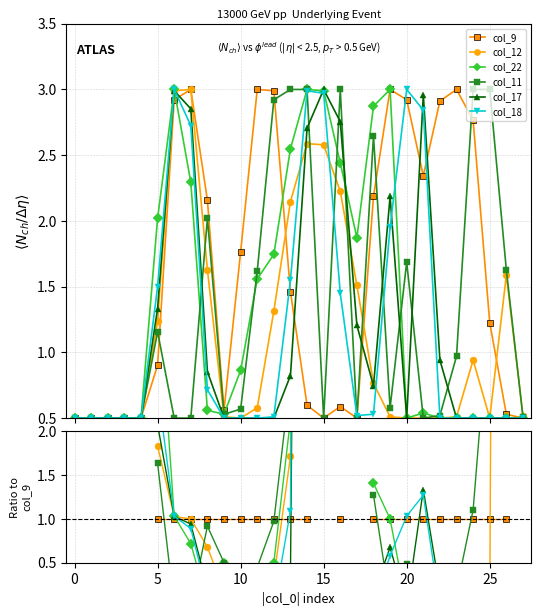

How many categories are shown in the chart?

28